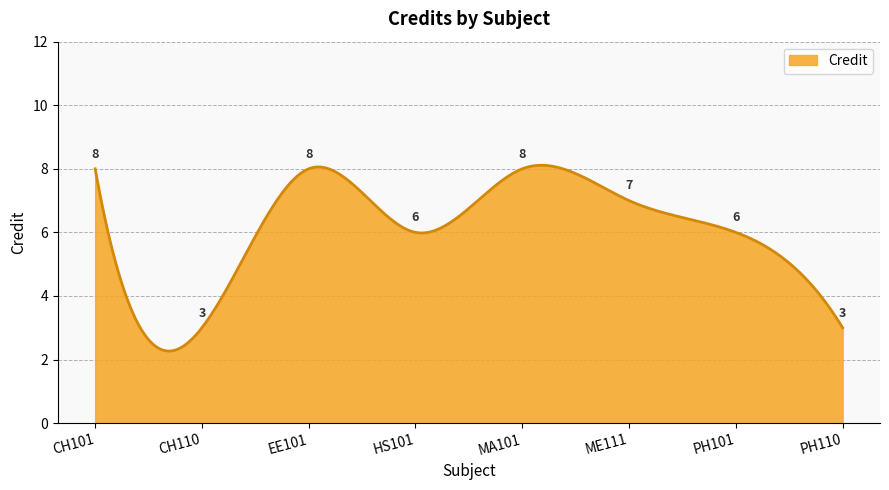

What is the maximum value shown in the chart?

8.1